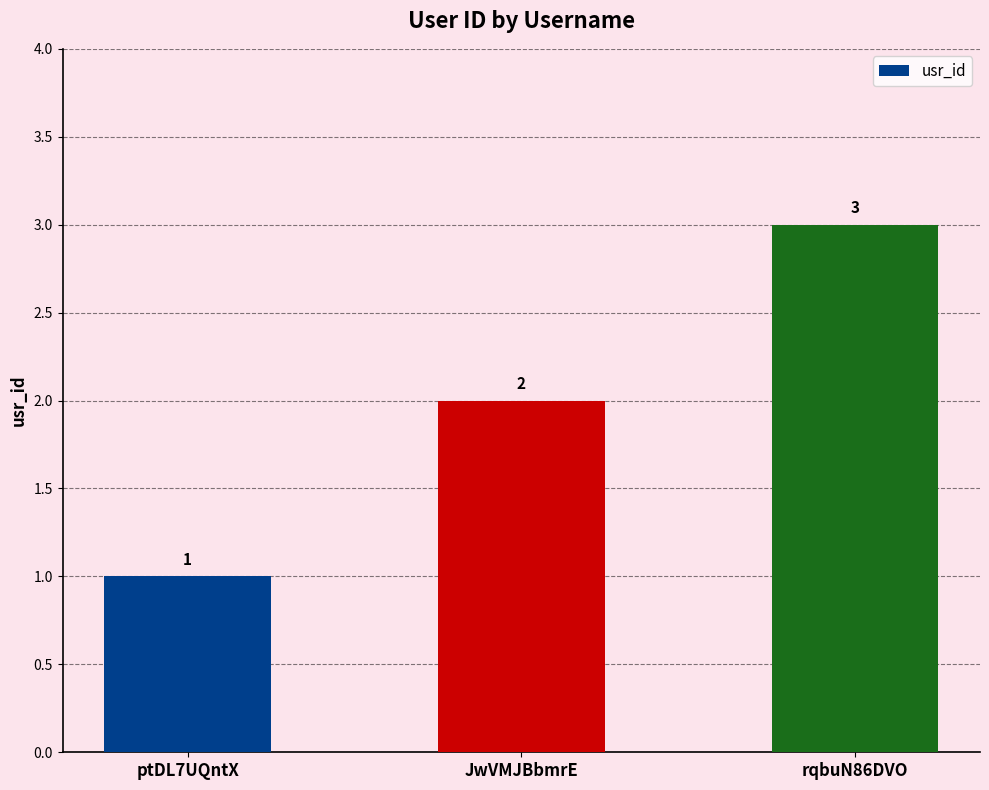

Rank the categories by value from lowest to highest.

ptDL7UQntX, JwVMJBbmrE, rqbuN86DVO